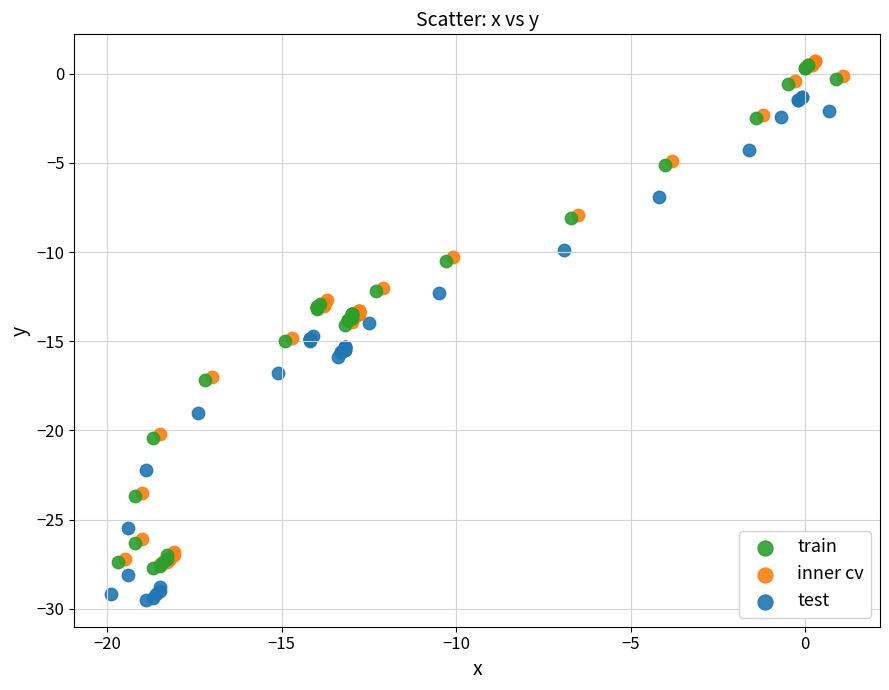

What are all the series names shown in the legend?

train, inner cv, test